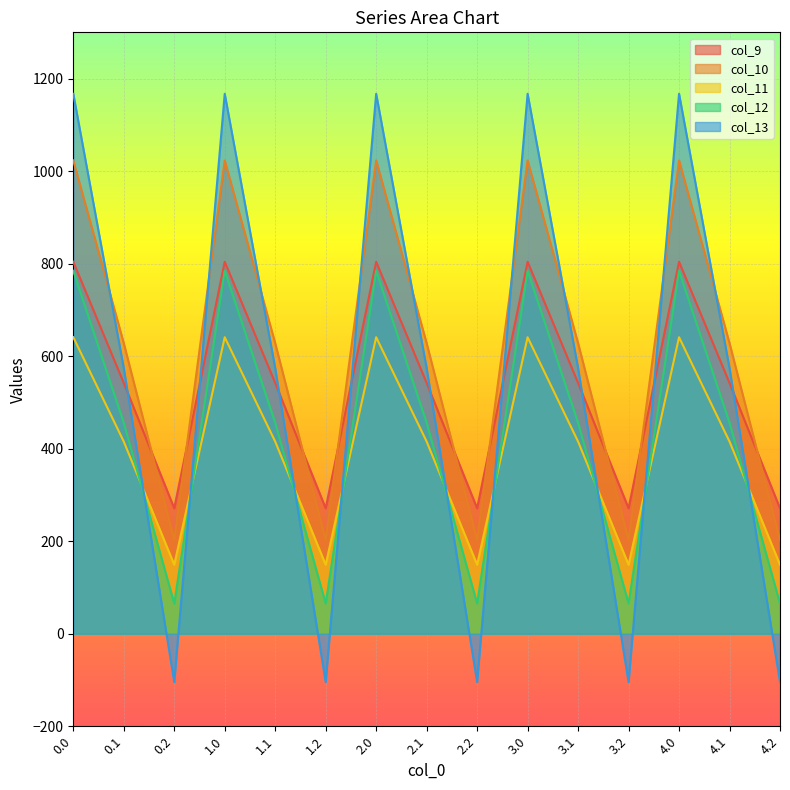

How many lines are shown in the chart?

5